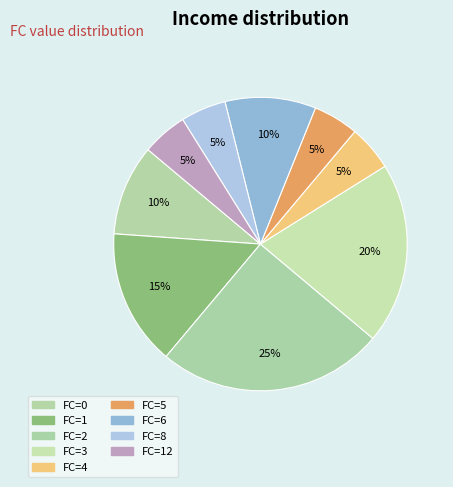

Is there any slice that represents more than half of the pie?

No